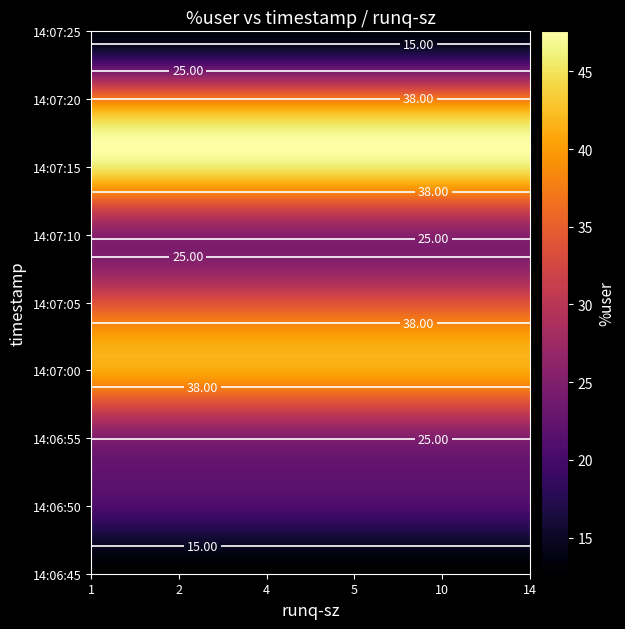

What is the minimum value shown in the chart?

12.7